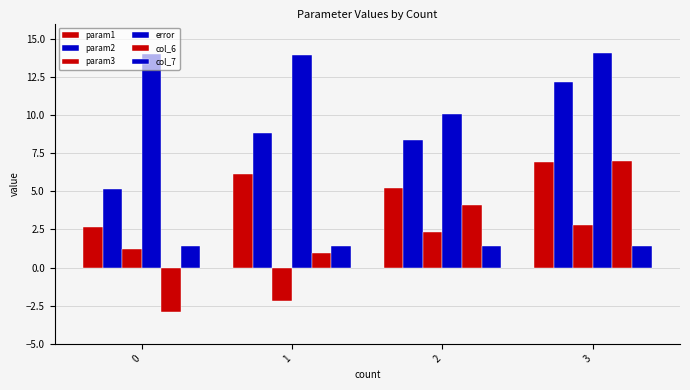

How many values in the param2 series exceed 8?

3